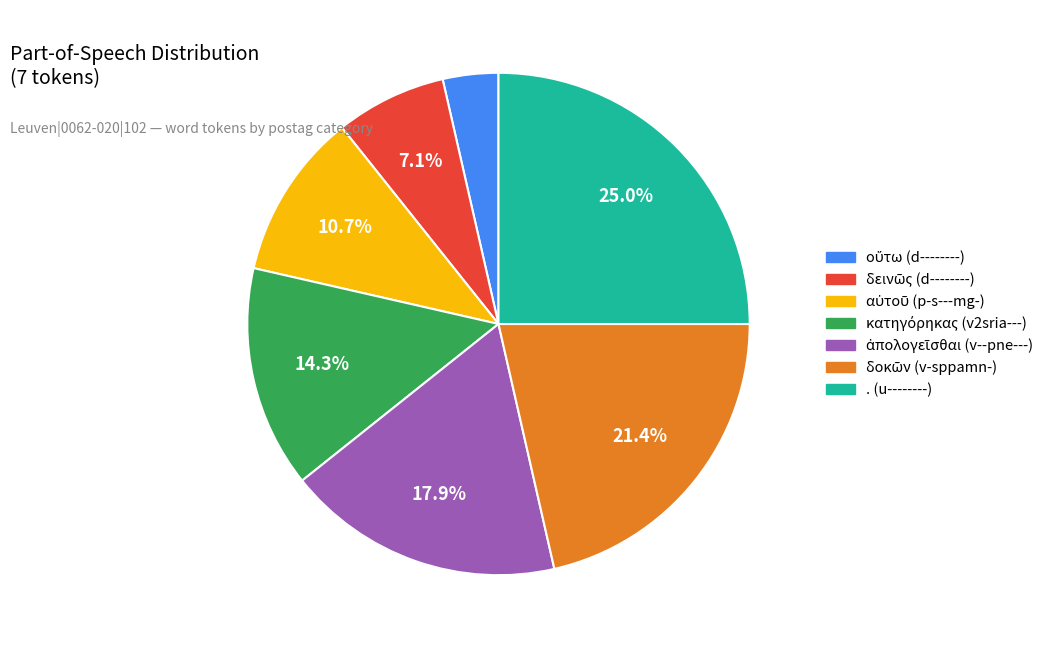

Which slice is the largest?

. (u--------)